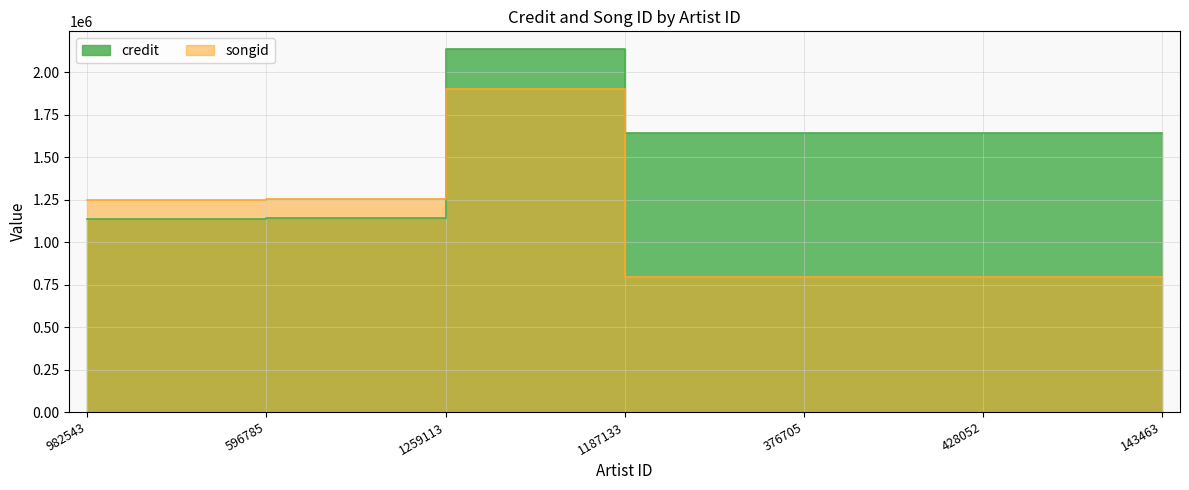

What is the label of the 3rd point from the left?

1259113